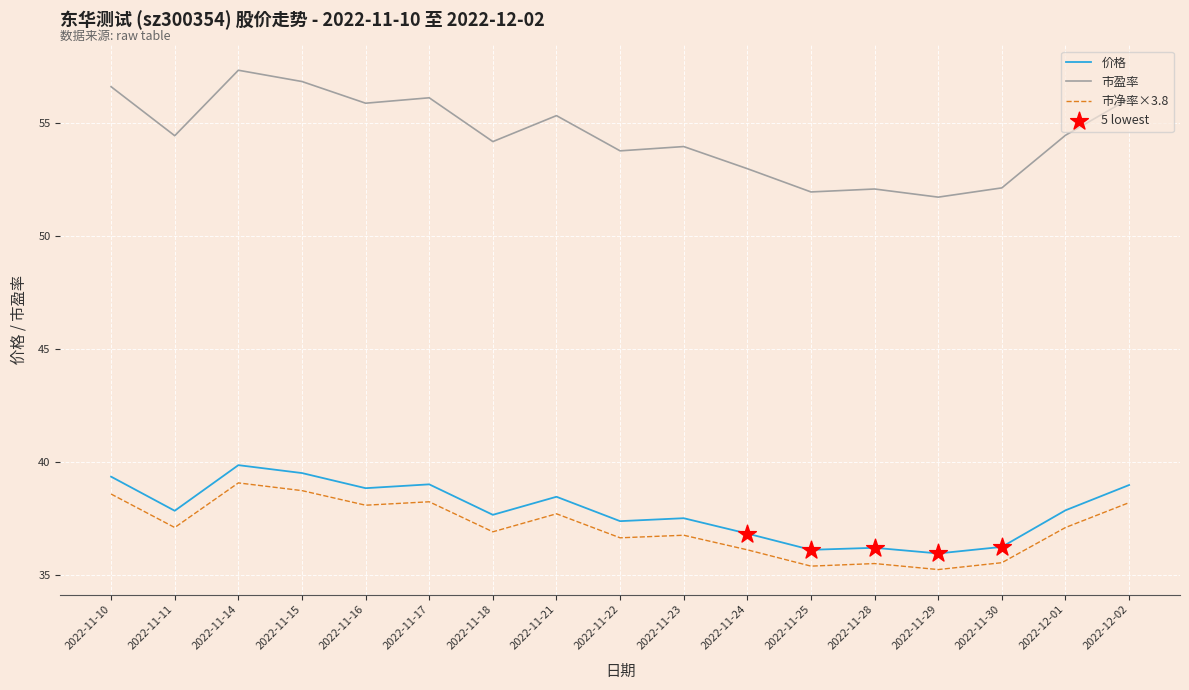

What is the total value across all series at 2022-12-01?

129.4